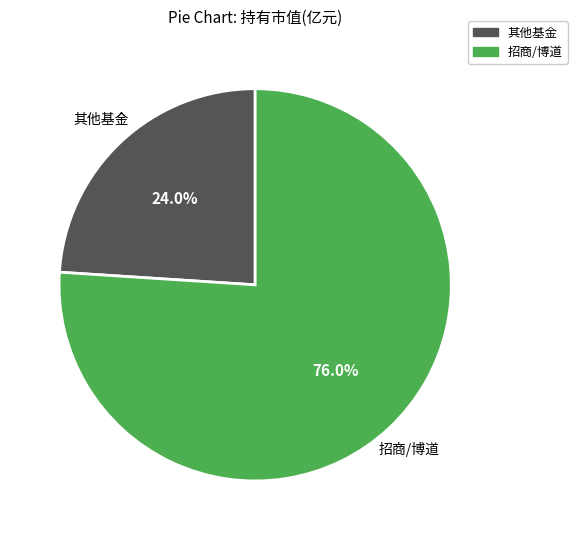

Rank the categories by value from highest to lowest.

招商/博道, 其他基金